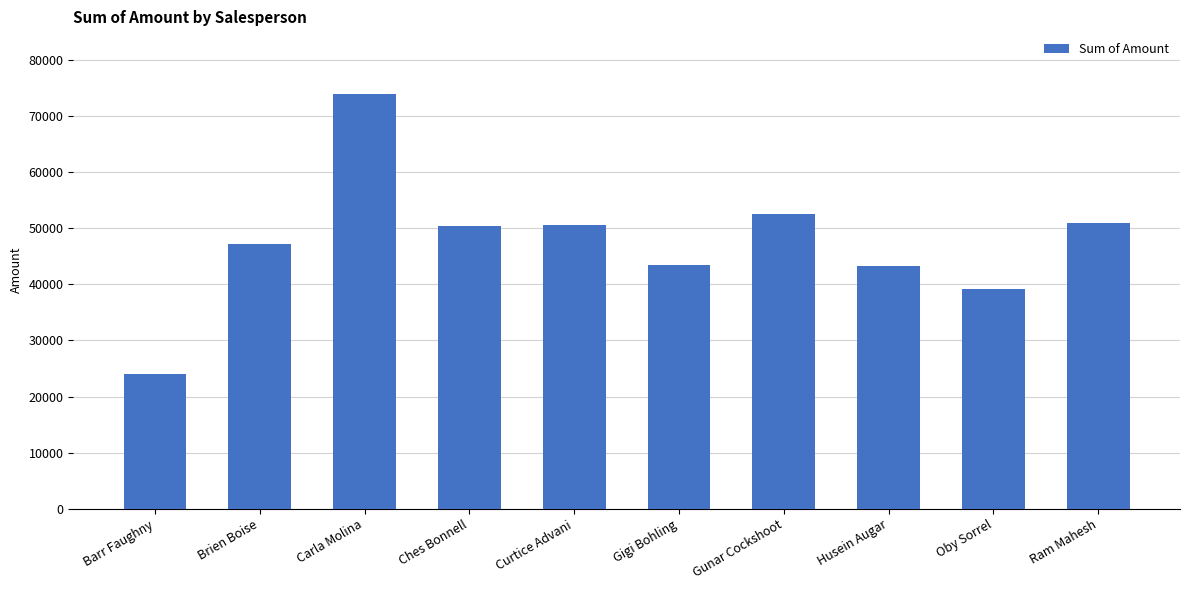

How many data points are less than 50344?

5